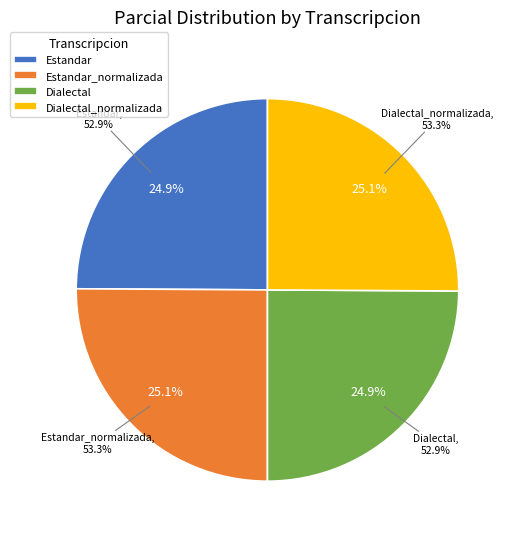

What percentage is the Dialectal slice, to the nearest percent?

25%